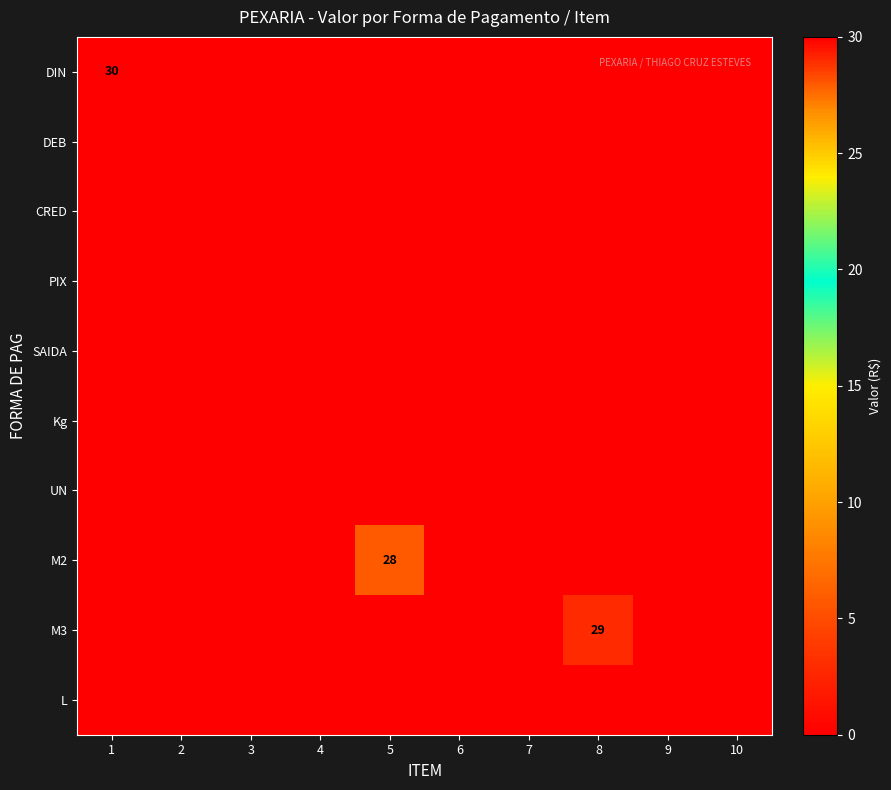

The M3 series shows 48 at 8. True or false?

False